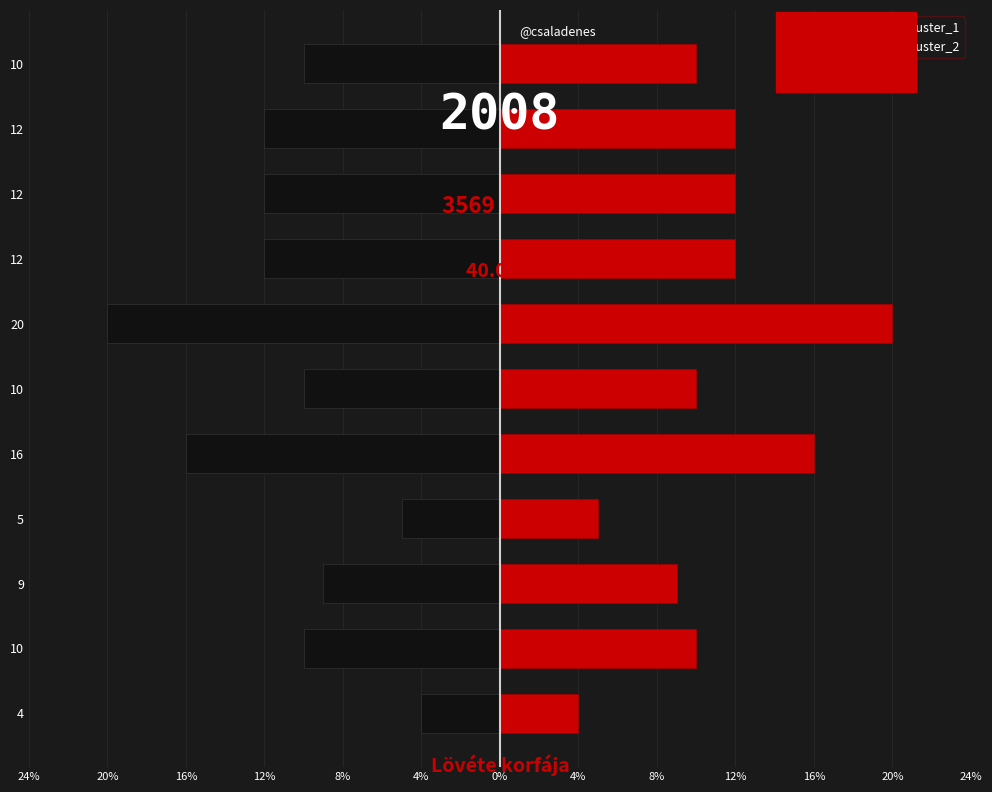

Rank the series by their maximum value, from lowest to highest.

Cluster_1, Cluster_2